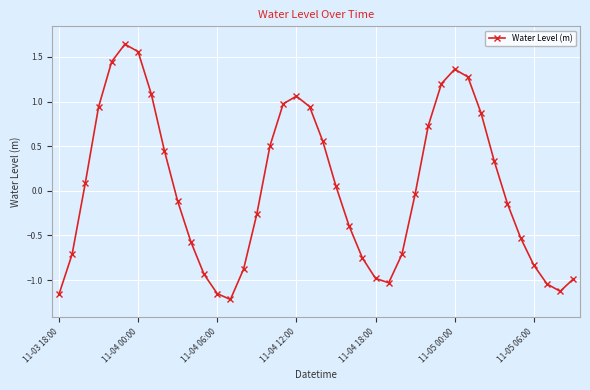

What is the value of the 30th point from the left?

1.2